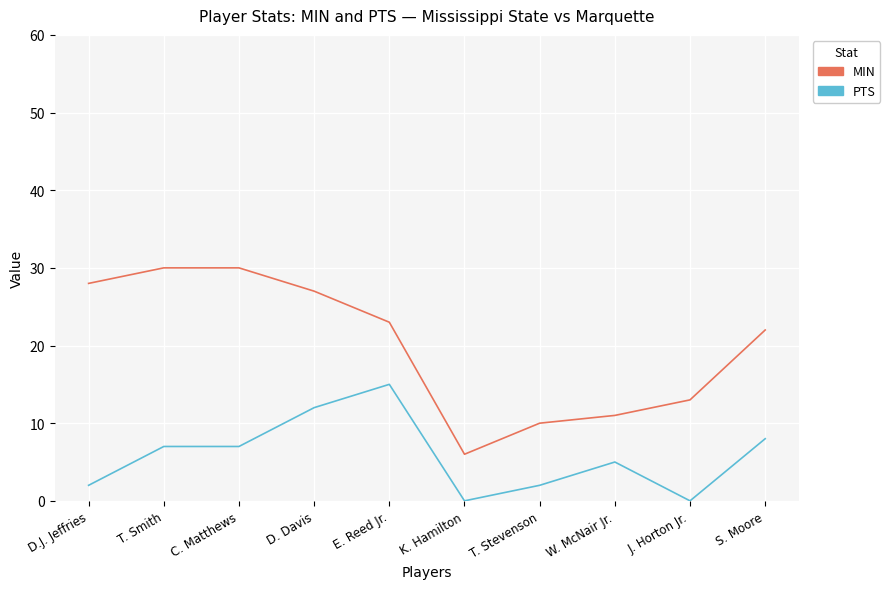

In MIN, how many points are lower than both neighbors (excluding endpoints)?

1